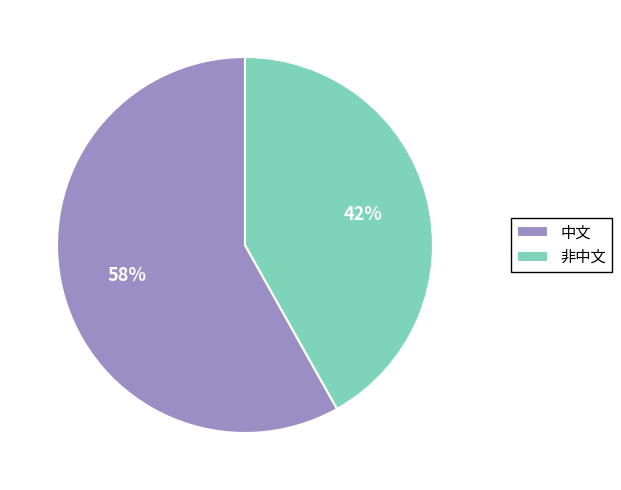

Which category has the biggest portion of the pie?

中文